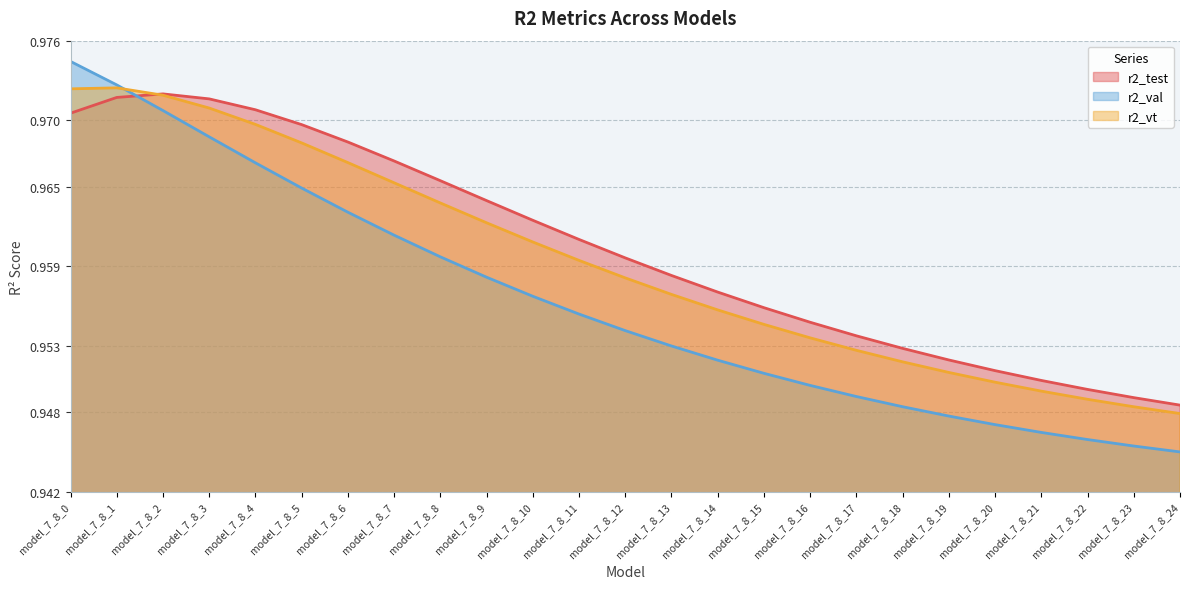

How many intersections are there between r2_test and r2_val?

1